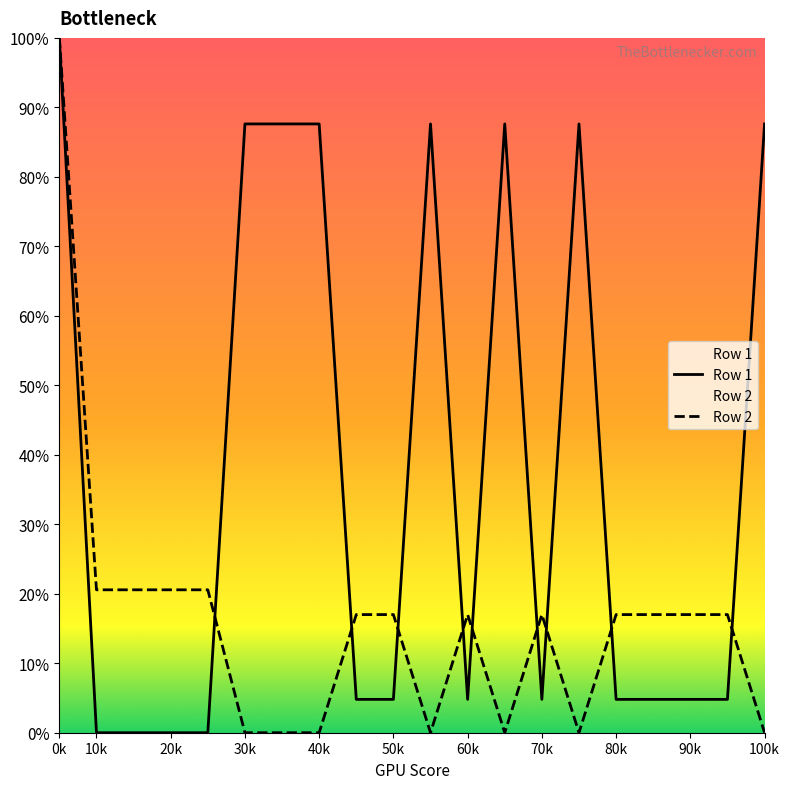

Which series ends up on top after the final intersection of Row 2 and Row 1?

Row 1